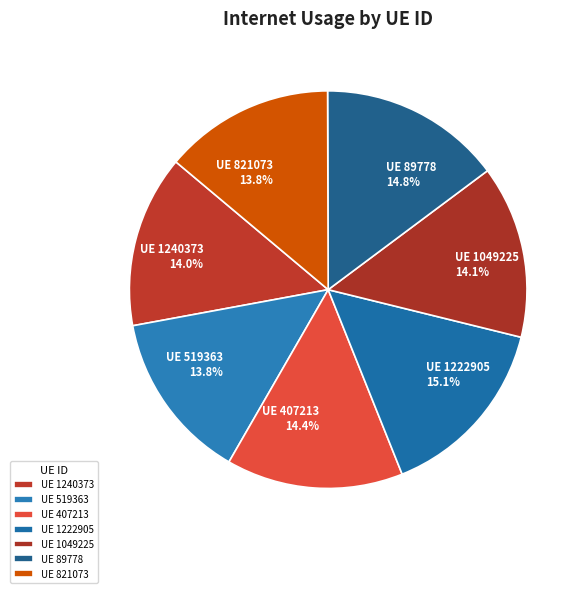

Between UE 1240373 and UE 89778, which is larger?

UE 89778